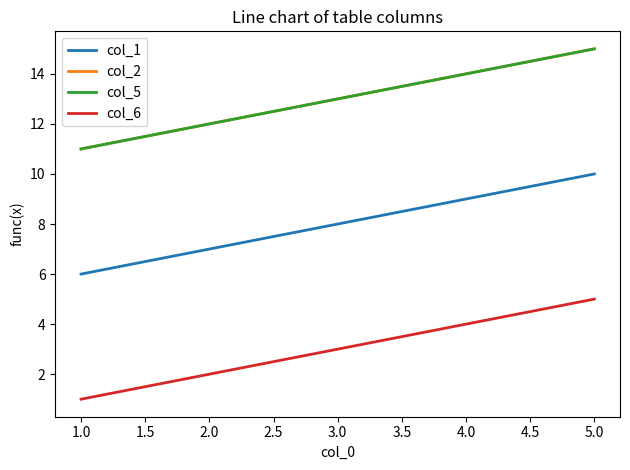

How many col_2 values are between 12 and 14?

3